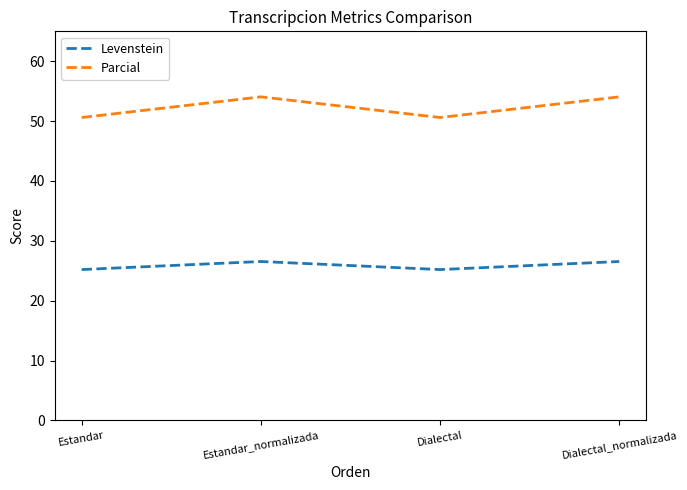

What is the highest value of the Levenstein series?

26.5